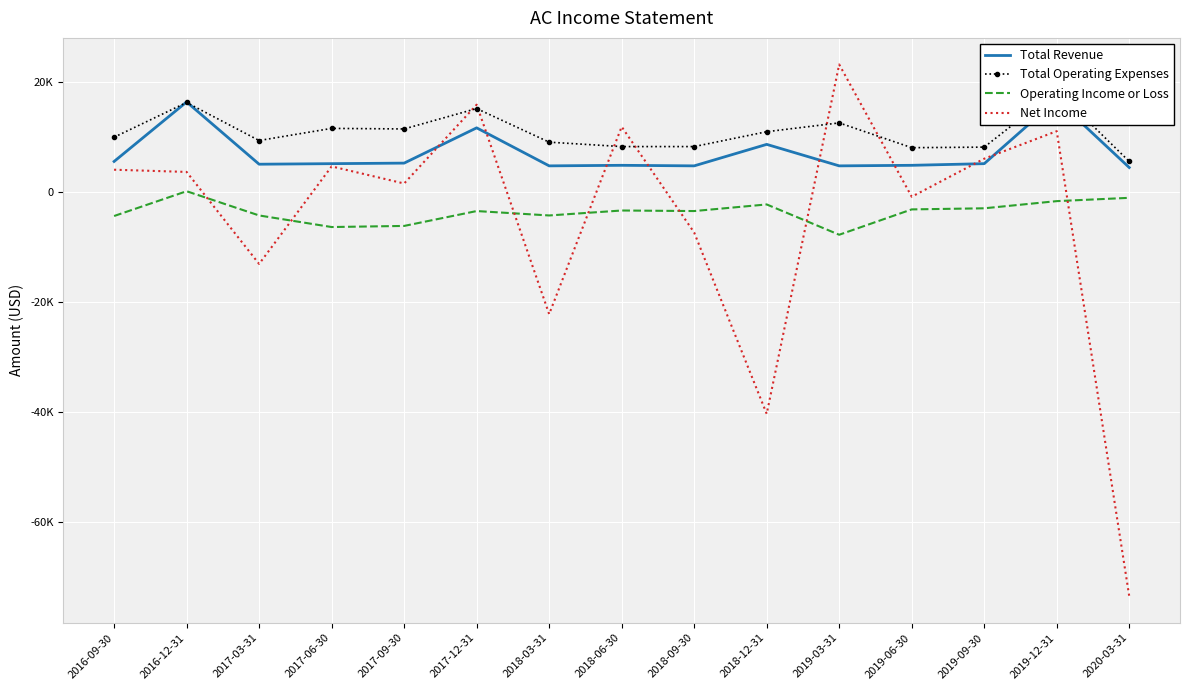

Which series has the largest total across all categories?

Total Operating Expenses